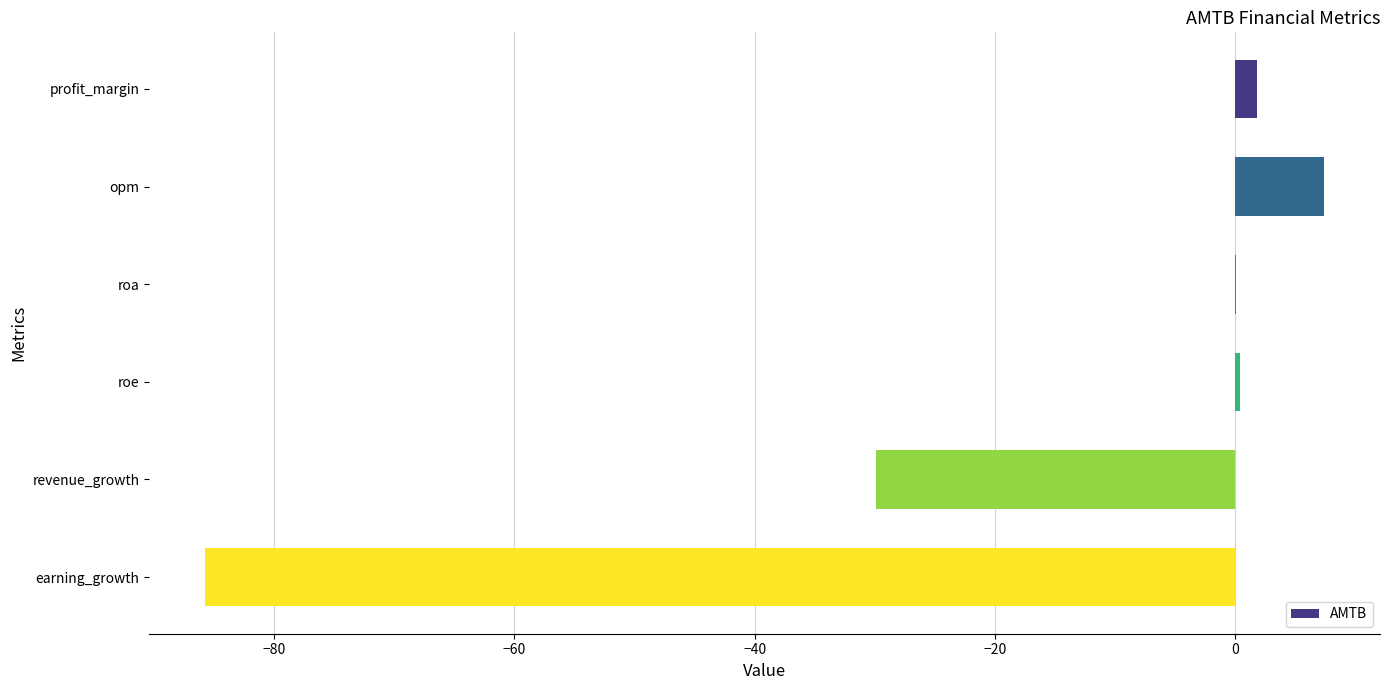

How many series are shown in this chart?

1